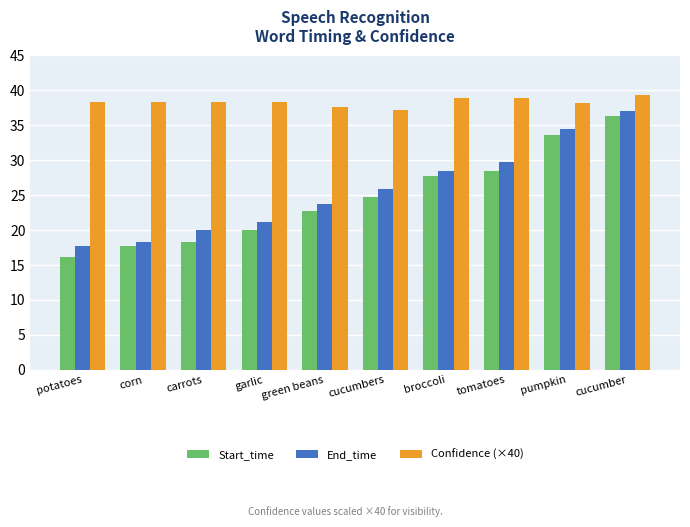

At which category is the sum across all series the highest?

cucumber